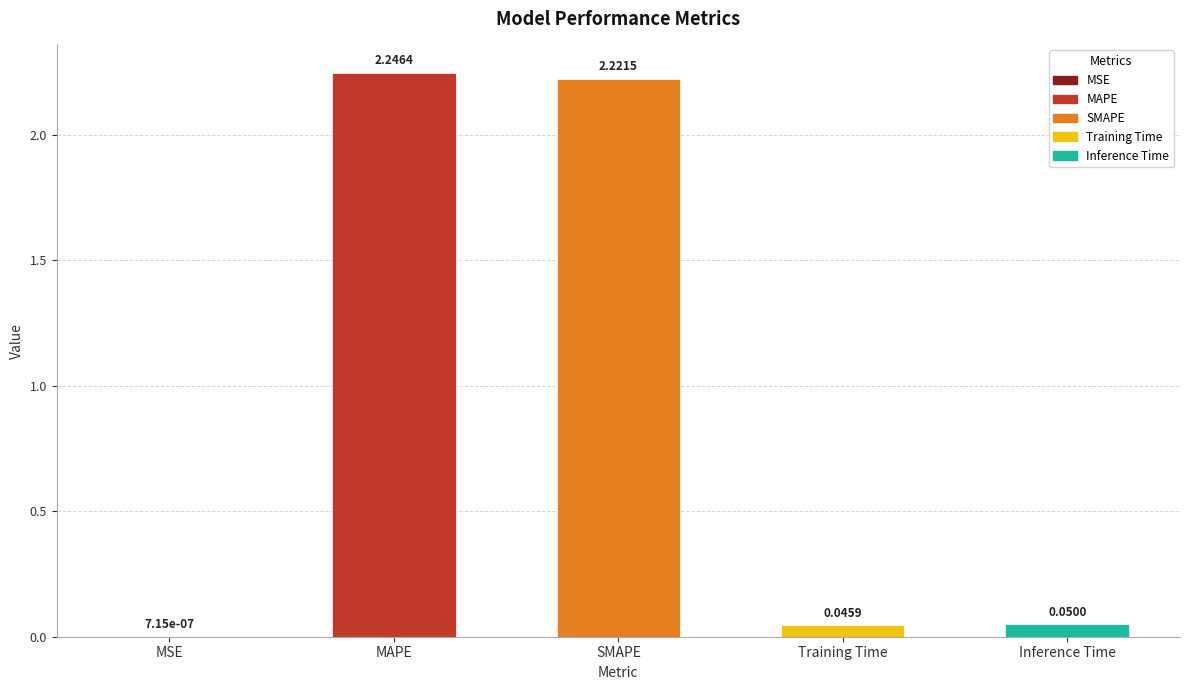

Which category has the highest value across all series?

MAPE